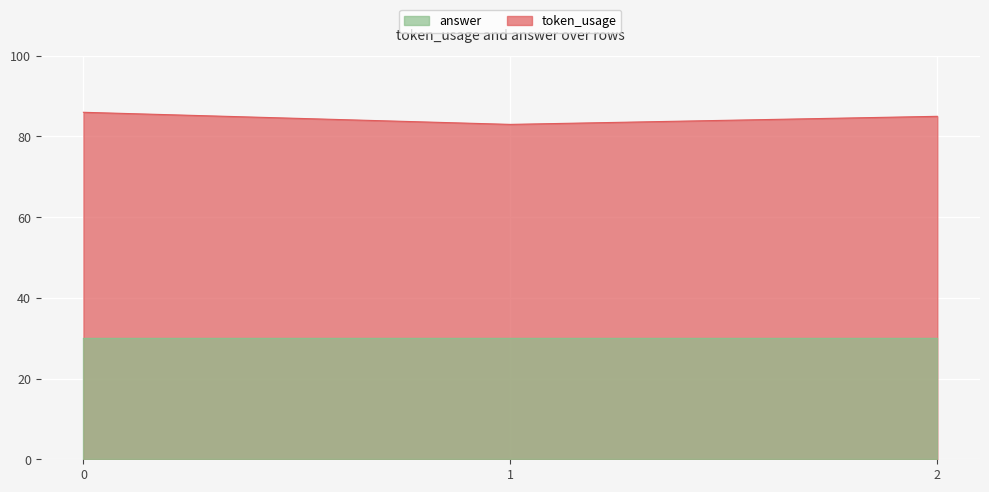

Rank the categories by value from highest to lowest.

0, 2, 1